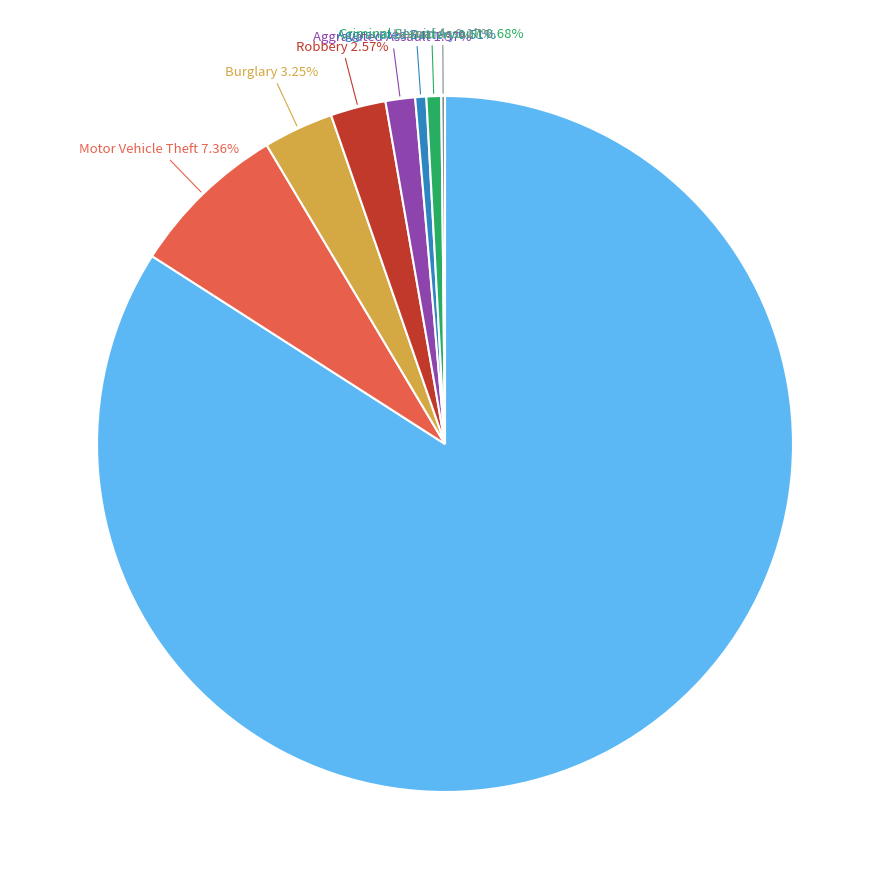

Do Aggravated Battery and Robbery together represent more than half of the pie?

No